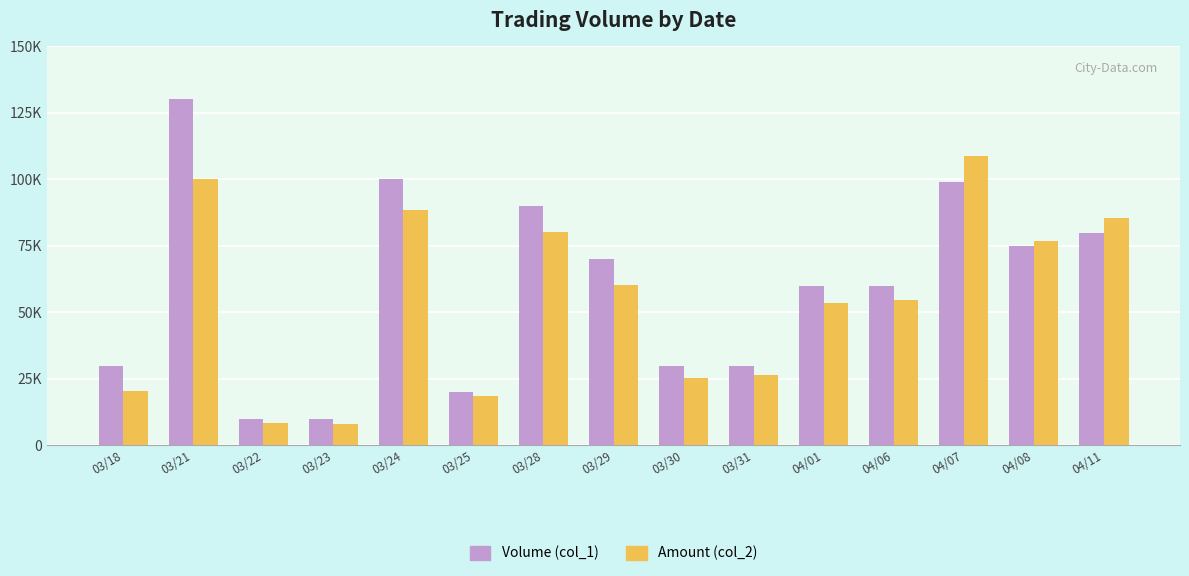

What is the label of the 13th bar from the right?

03/22